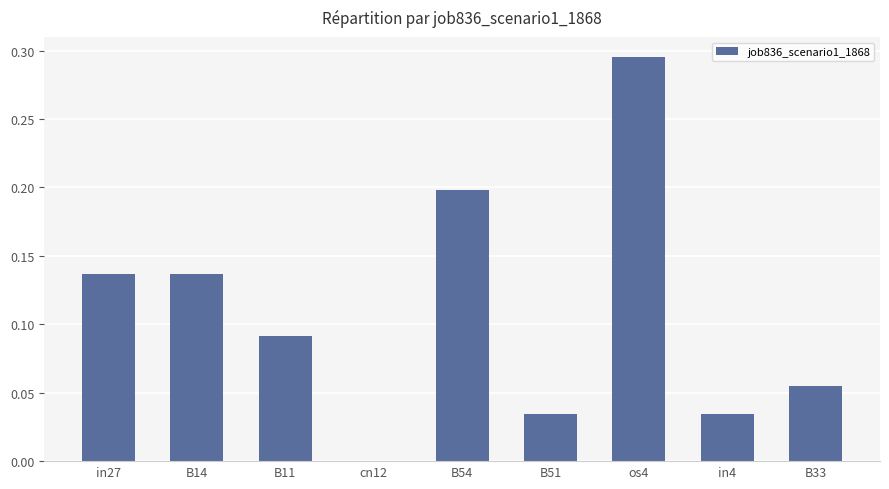

How many positive values are there?

8